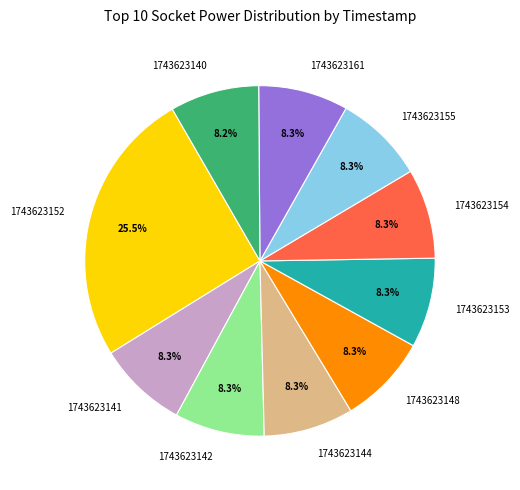

Is there a majority slice in this chart?

No